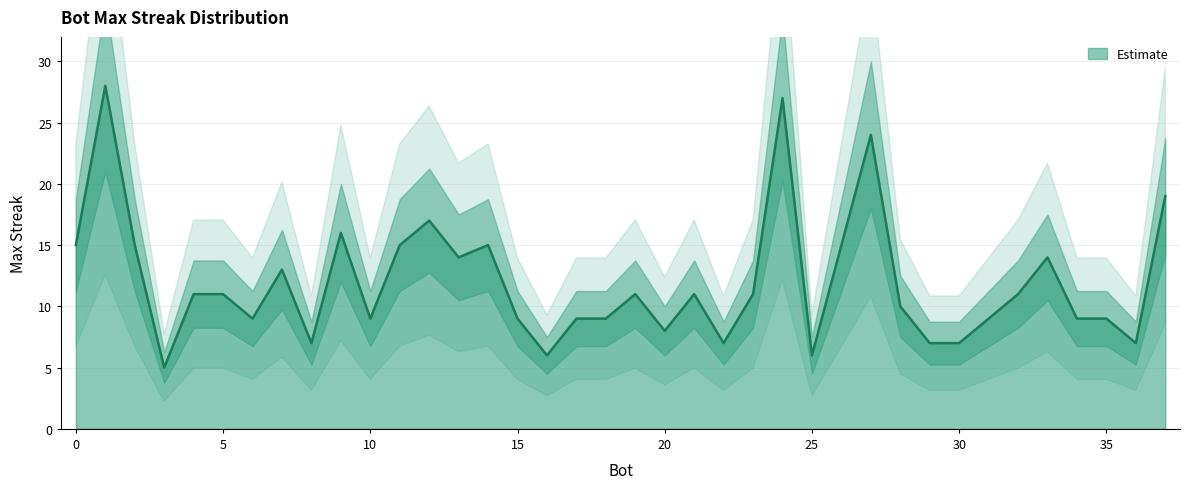

What is the smallest value displayed?

5